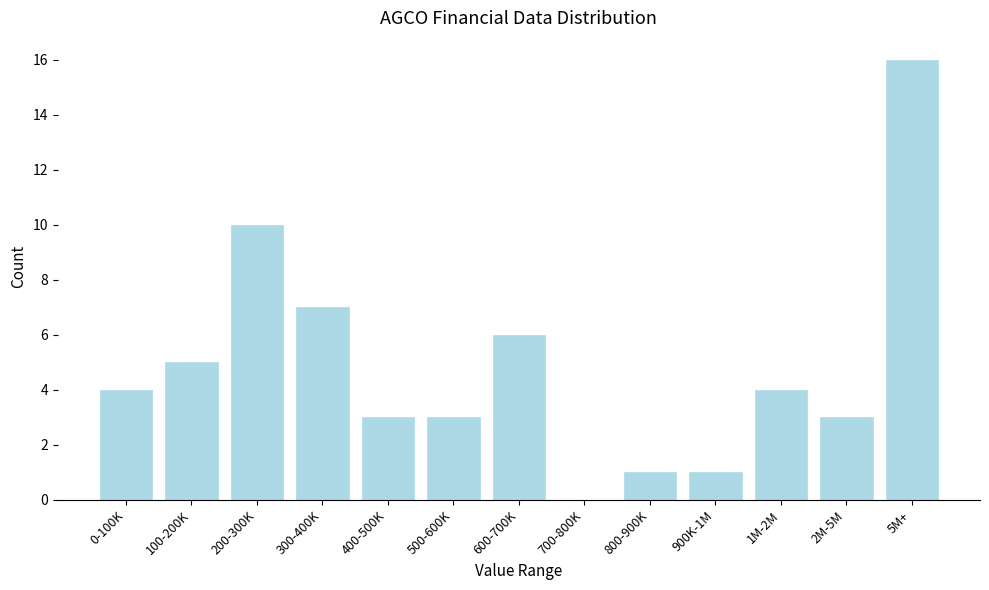

Reading left to right, extract all data points from this chart.

0-100K=4	100-200K=5	200-300K=10	300-400K=7	400-500K=3	500-600K=3	600-700K=6	700-800K=0	800-900K=1	900K-1M=1	1M-2M=4	2M-5M=3	5M+=16